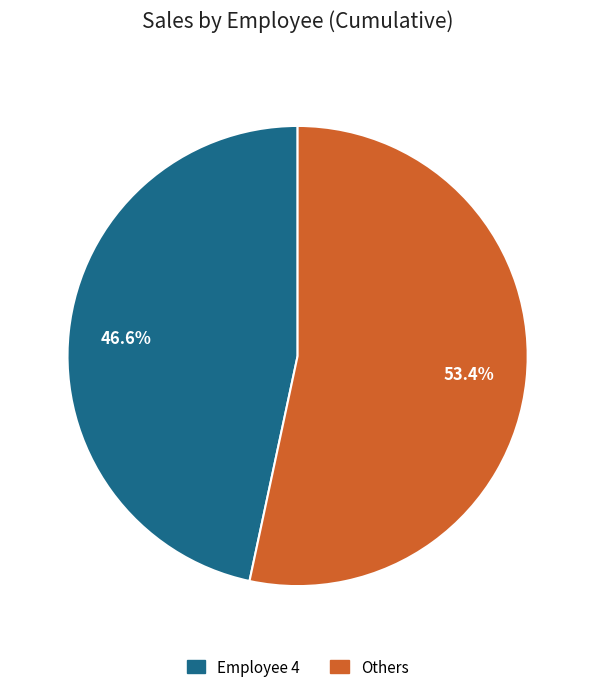

Is there a majority slice in this chart?

Yes